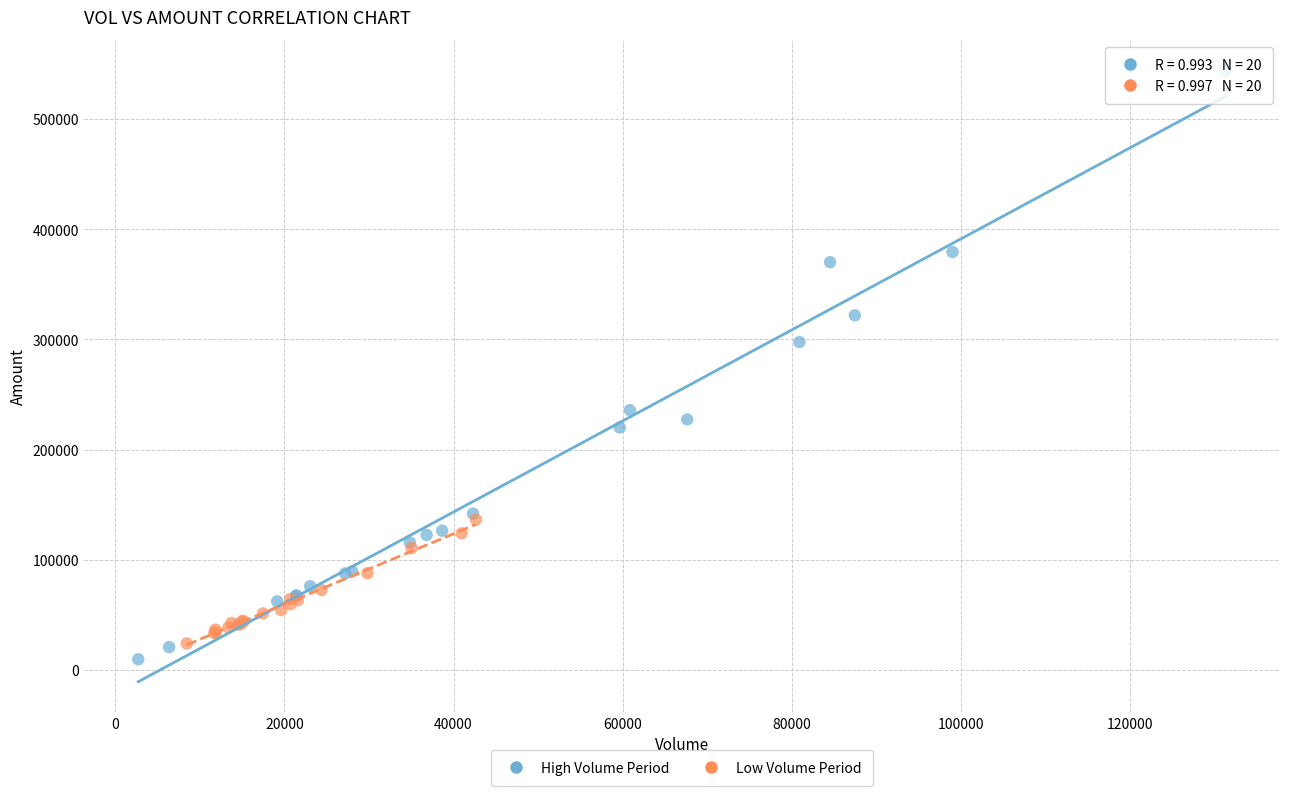

Which series has the largest Y range (max minus min)?

High Volume Period